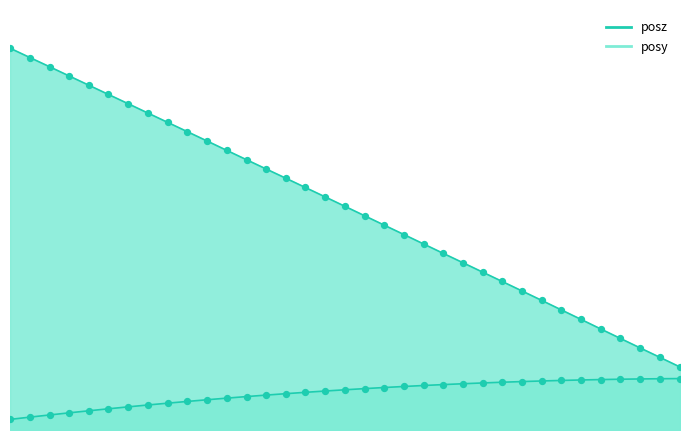

What are all the series names shown in the legend?

posy, posz